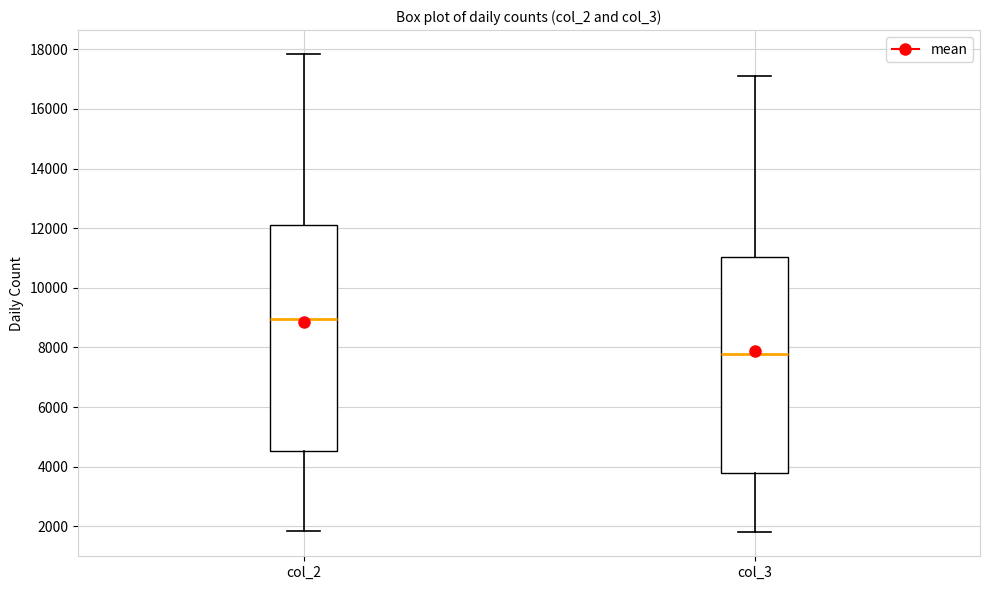

Reading left to right, read every box against the y-axis: the position of its median line, the range the box covers, and the ends of its whiskers. The values are not printed on the chart, so give them approximately, as read against the axis.

col_2: median 9000, box 4600 to 12000, whiskers 1800 to 17800
col_3: median 7800, box 3800 to 11000, whiskers 1800 to 17000